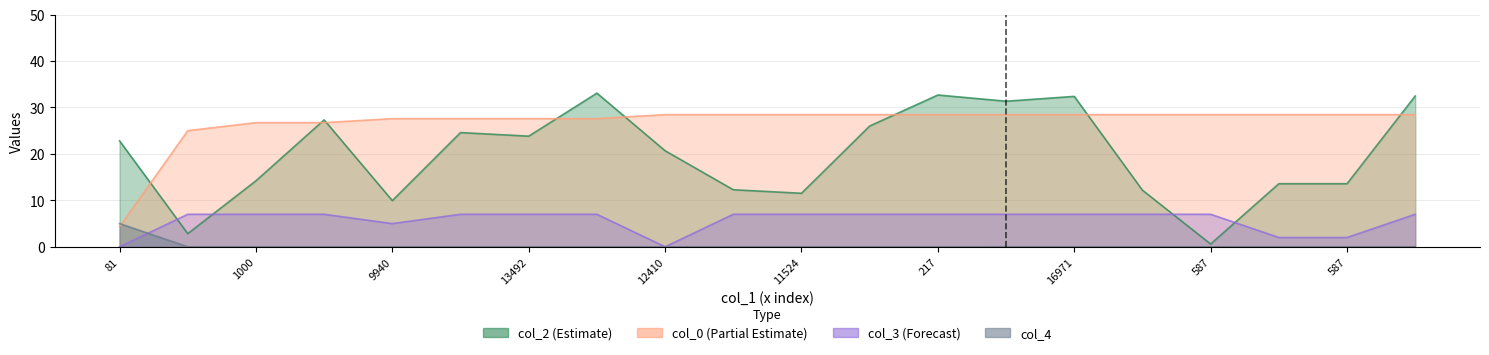

Is the value of col_3_line at 217 greater than the value of col_0_line at 17?

No